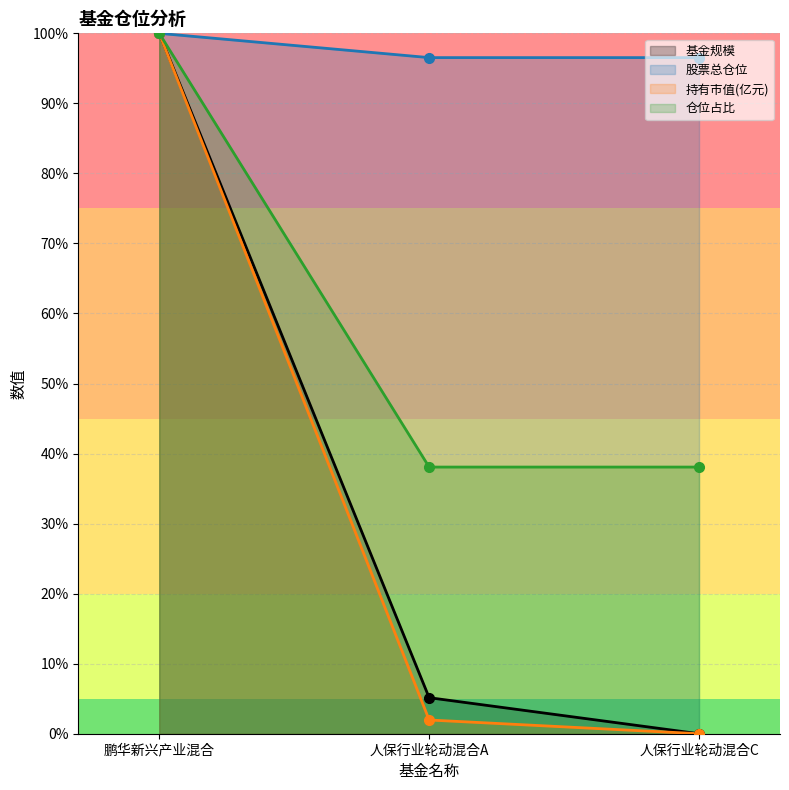

At which category does the chart reach its peak across all series?

鹏华新兴产业混合